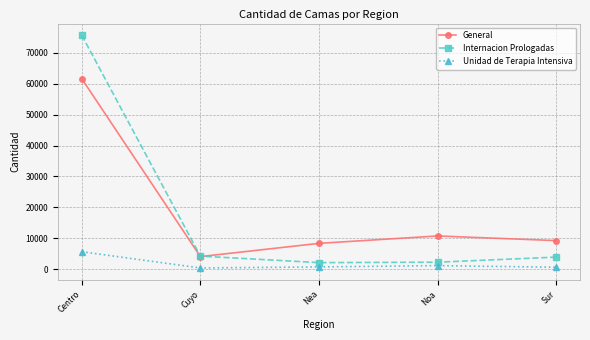

What is the total value across all series at Cuyo?

8650